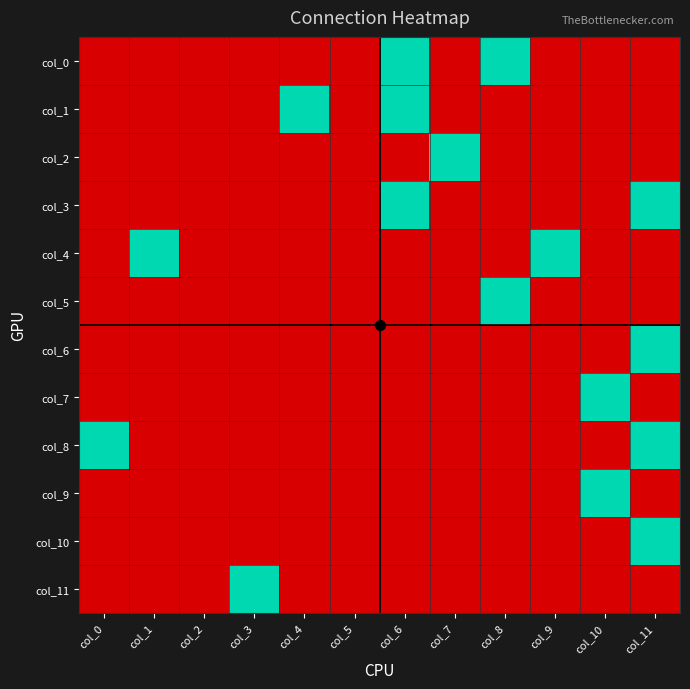

What is the spread (max minus min) of values at col_8?

1